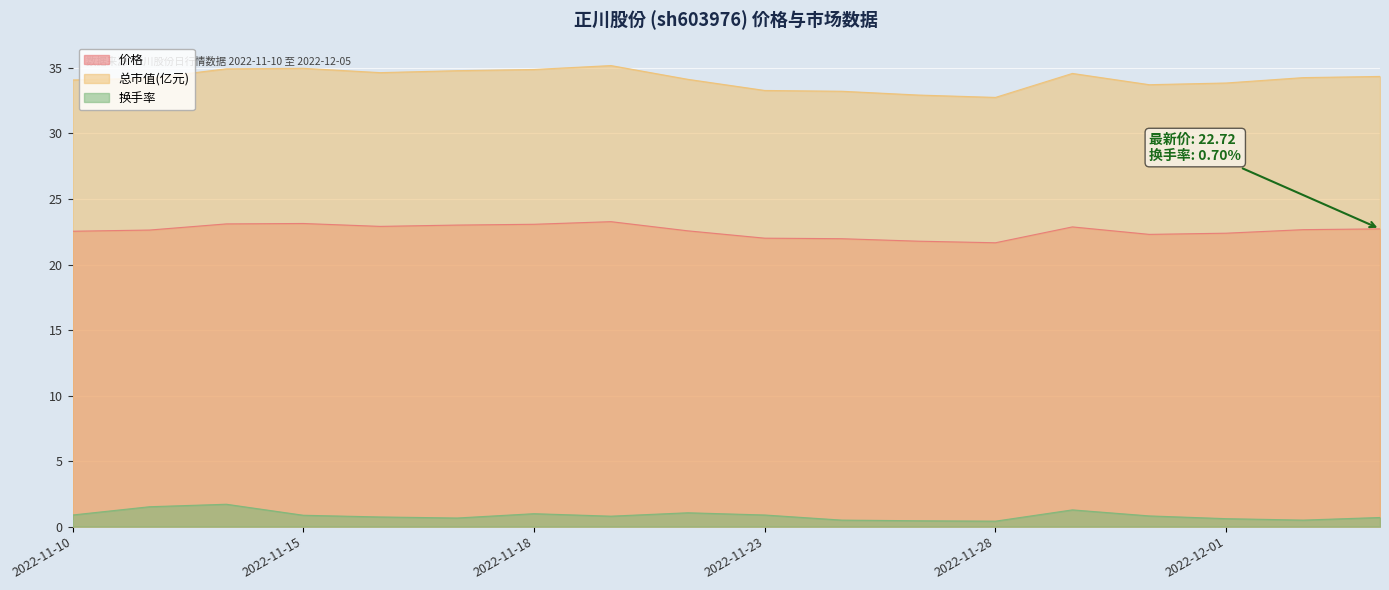

What is the label of the 4th point from the left?

2022-11-15